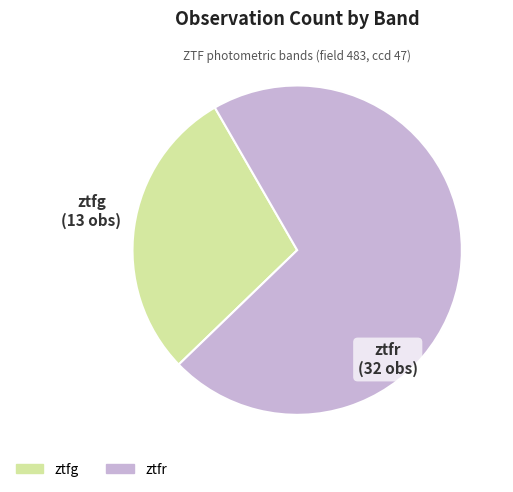

Is the sum of ztfr and ztfg greater than half?

Yes